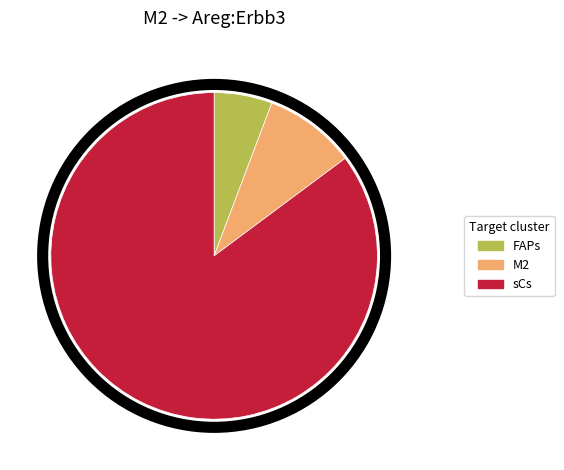

Count the number of slices in the pie.

3